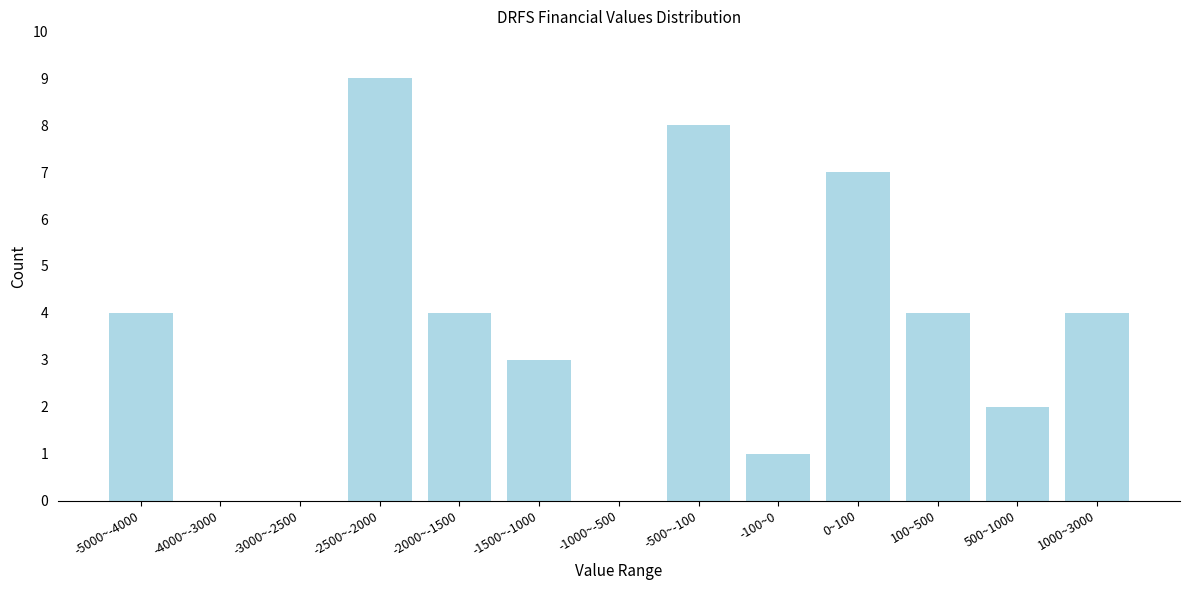

Reading right to left, what are all the values shown in this chart?

1000~3000=4	500~1000=2	100~500=4	0~100=7	-100~0=1	-500~-100=8	-1000~-500=0	-1500~-1000=3	-2000~-1500=4	-2500~-2000=9	-3000~-2500=0	-4000~-3000=0	-5000~-4000=4